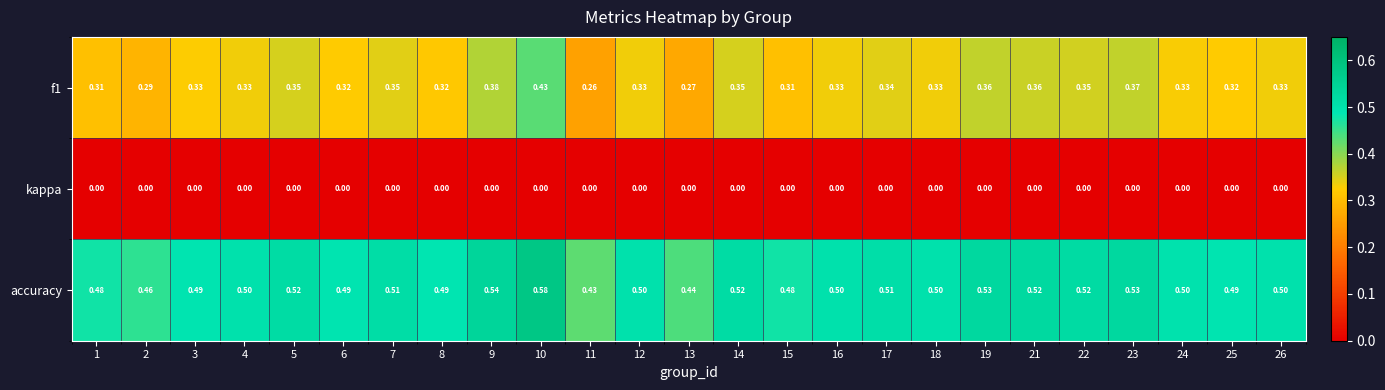

Is the value of kappa at 2 greater than the value of f1 at 7?

No